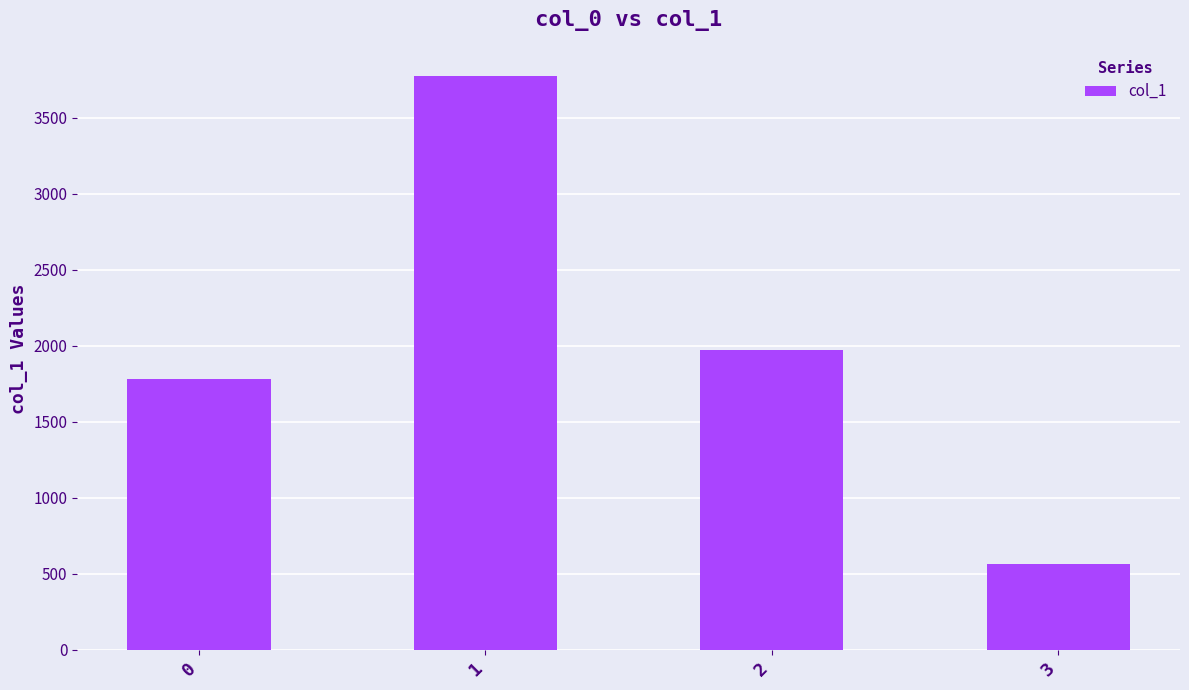

Reading left to right, list all the values displayed in this chart.

1781	3779	1975	565